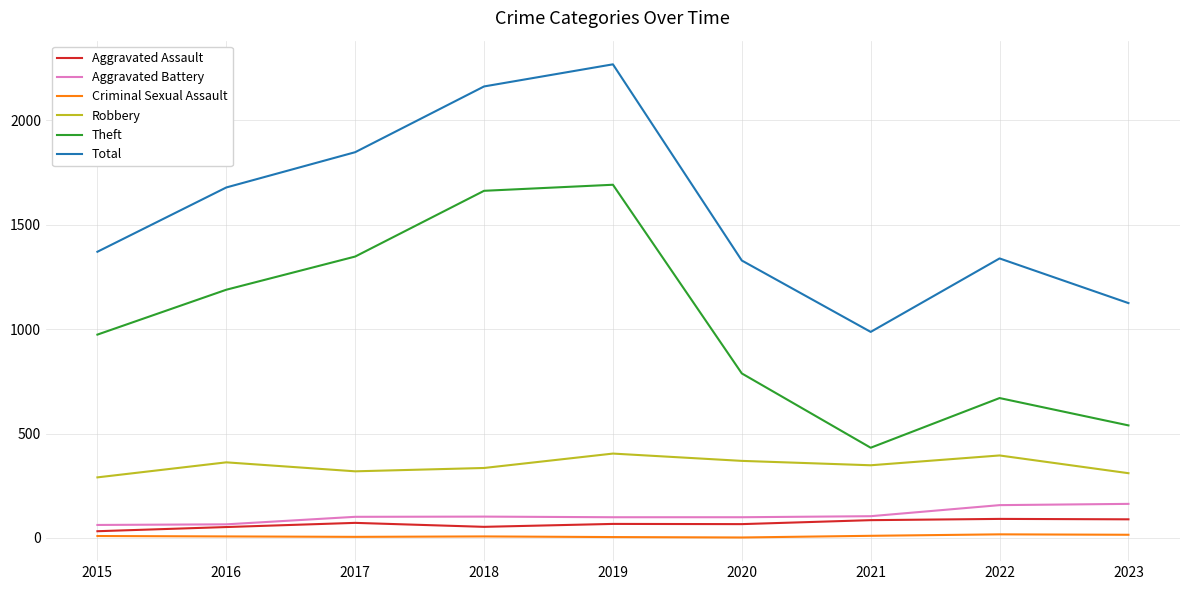

Which series changed the most between 2015 and 2018?

Total